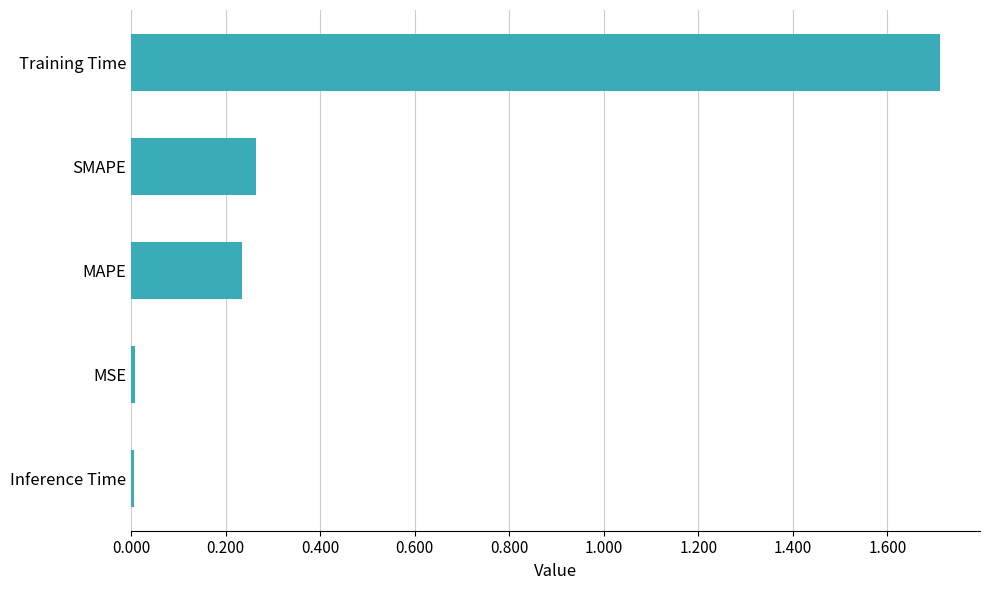

True or false: the data shows 1.7 at Training Time.

True